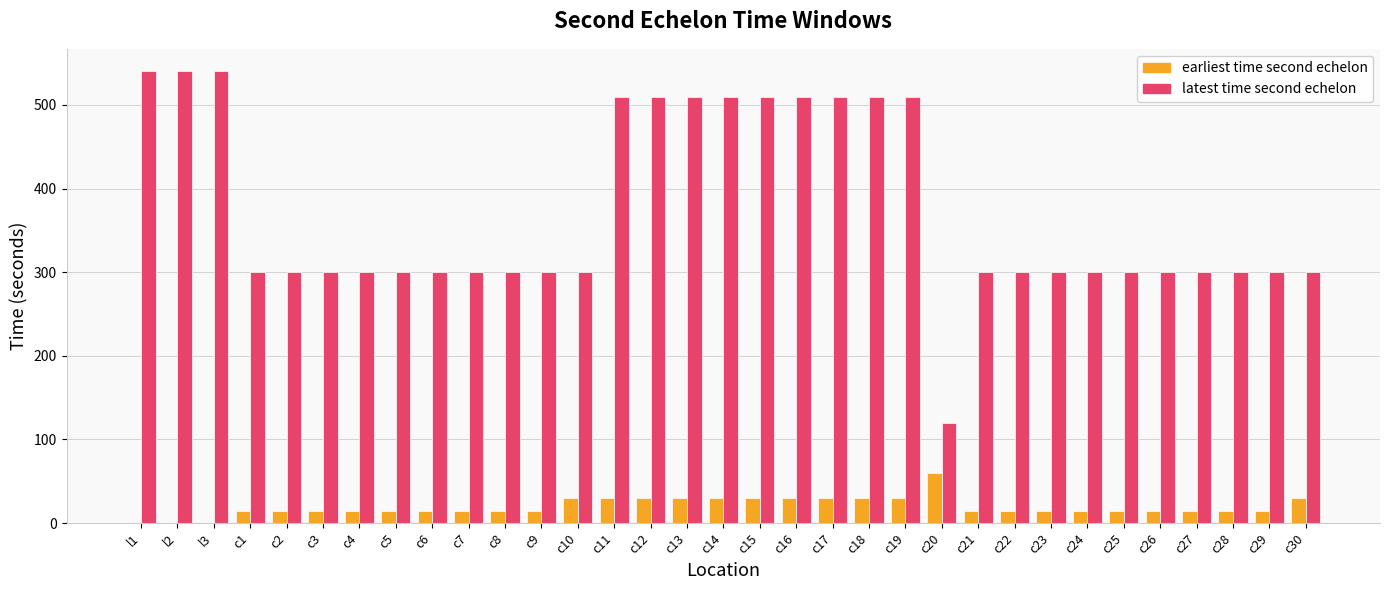

Are the bars horizontal?

No